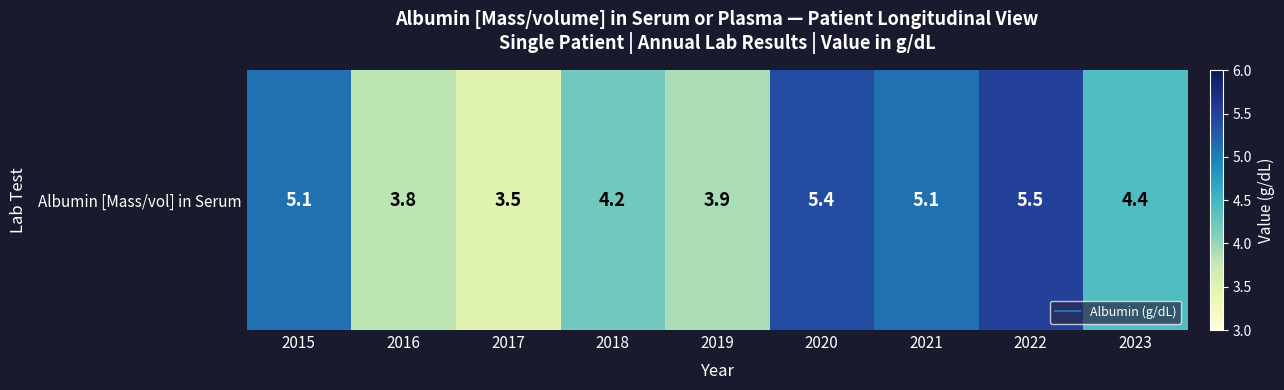

True or false: the data shows 5.1 at 2021.

True